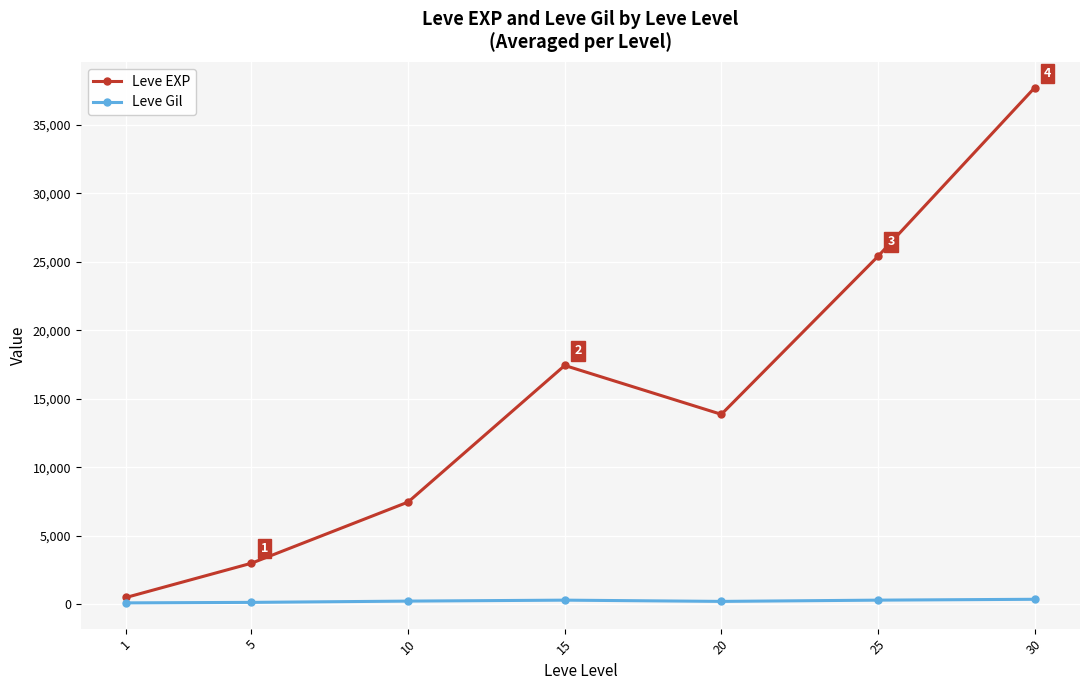

Where is the first local maximum for Leve EXP?

15